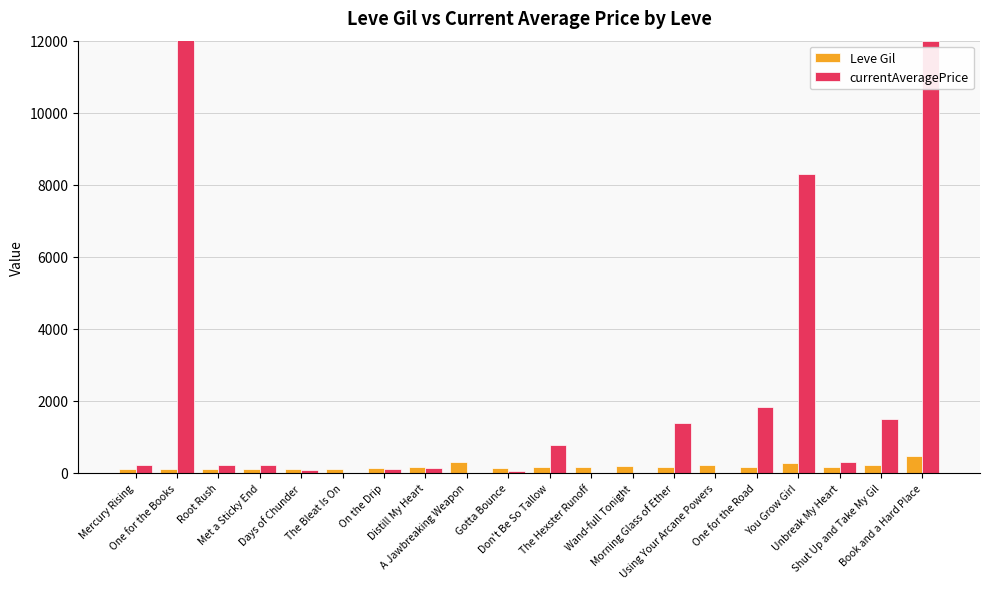

What is the spread (max minus min) of values at The Bleat Is On?

112.0